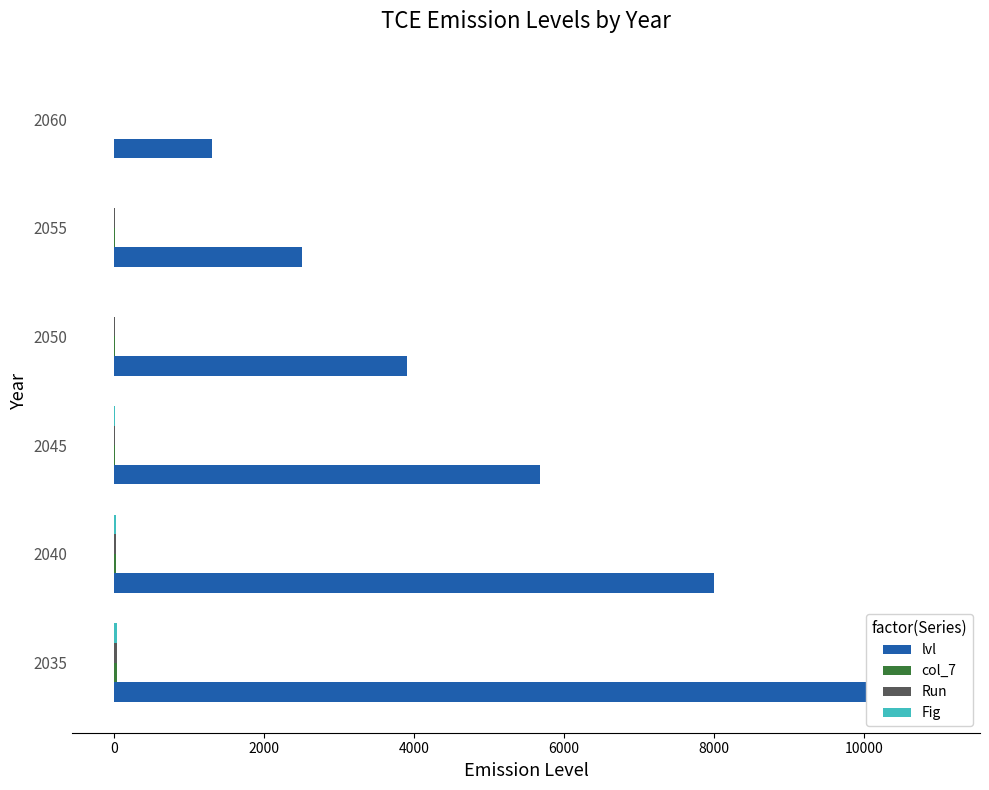

Is it true that Run equals 15.7 at 2035?

False